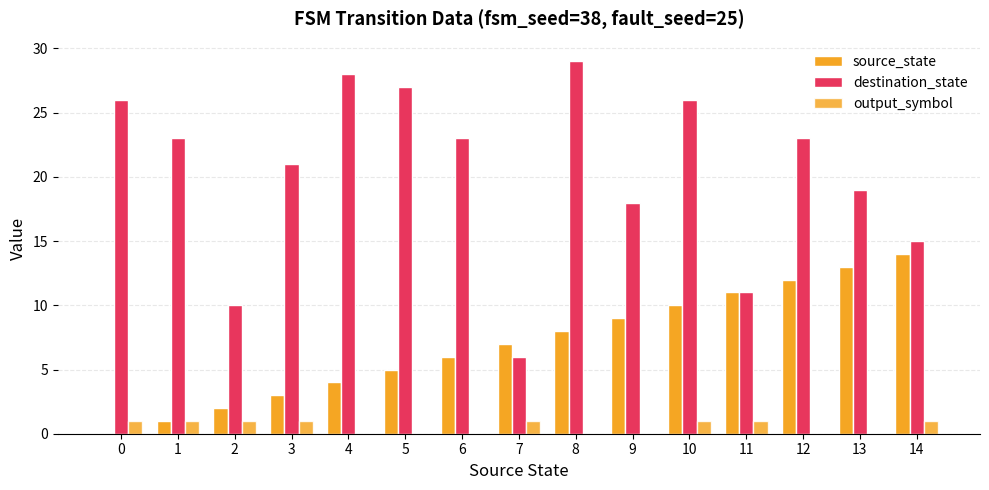

Count the number of data series in this chart.

3